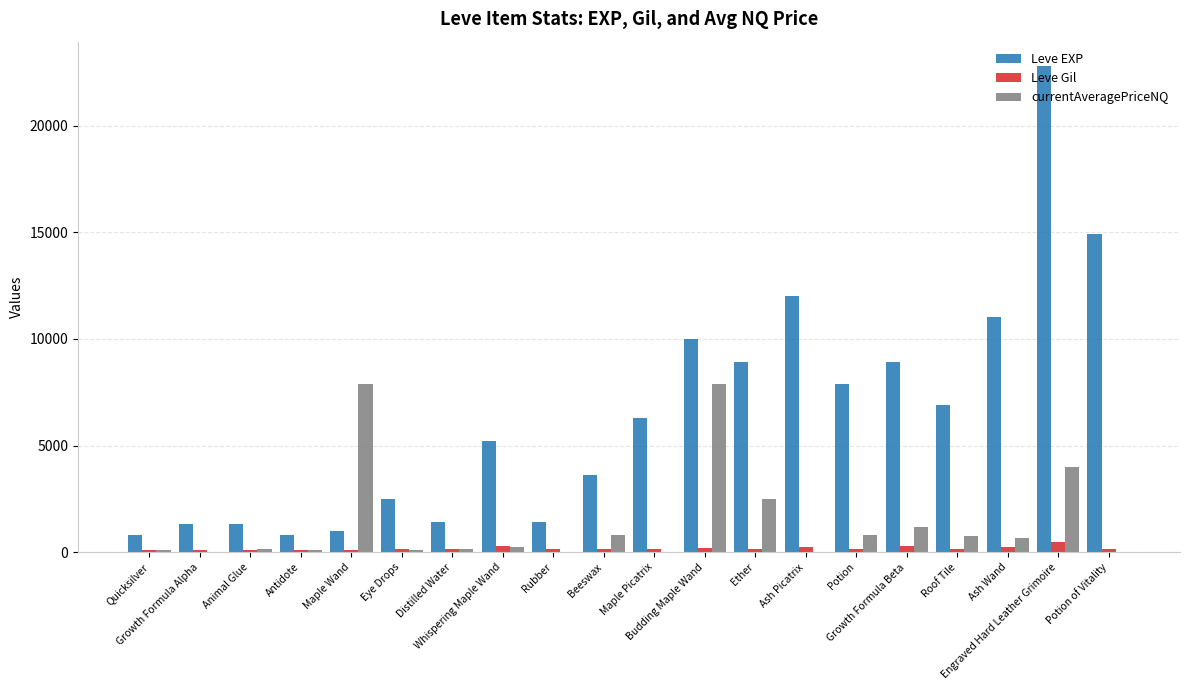

The value of currentAveragePriceNQ at Potion is 800. True or false?

True